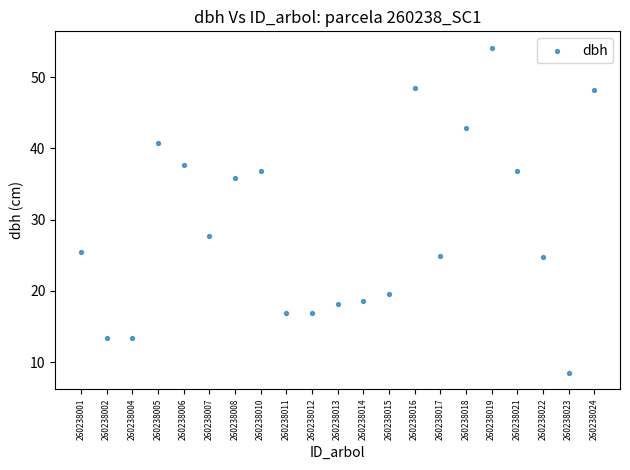

What Y value in the scatter plot is closest to 31?

27.7